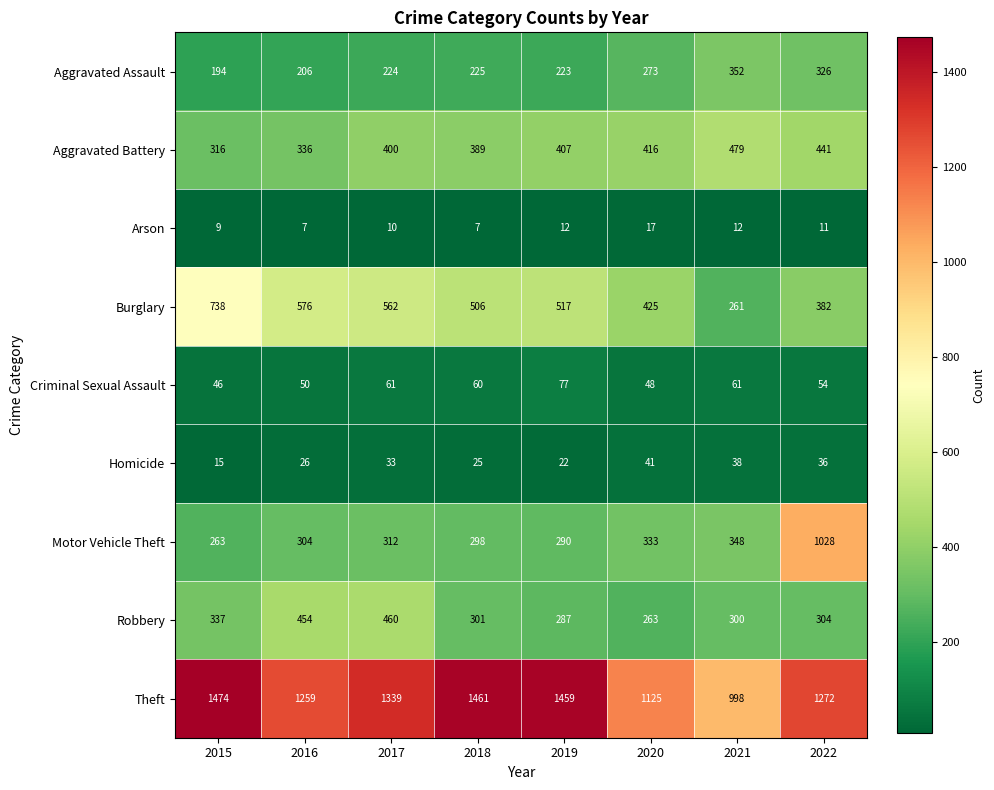

What is the difference between the maximum and second lowest values in the Homicide series?

19